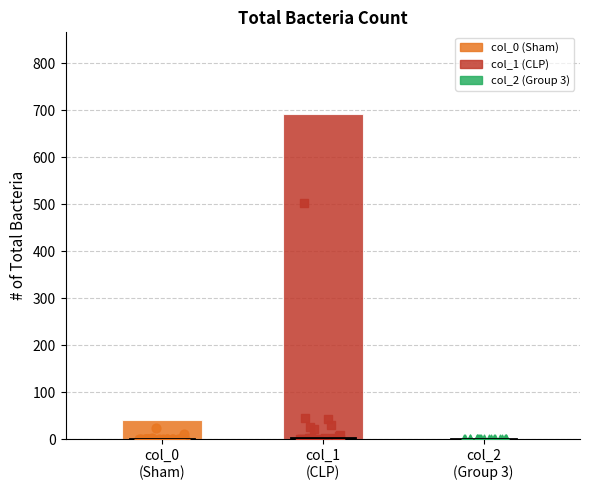

Which series has the largest total across all categories?

col_1